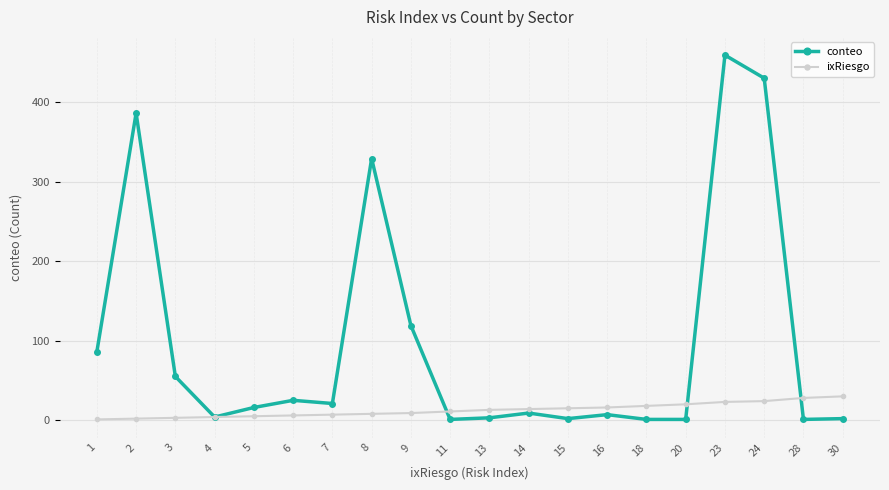

Does the chart display data point markers on the line(s)?

Yes